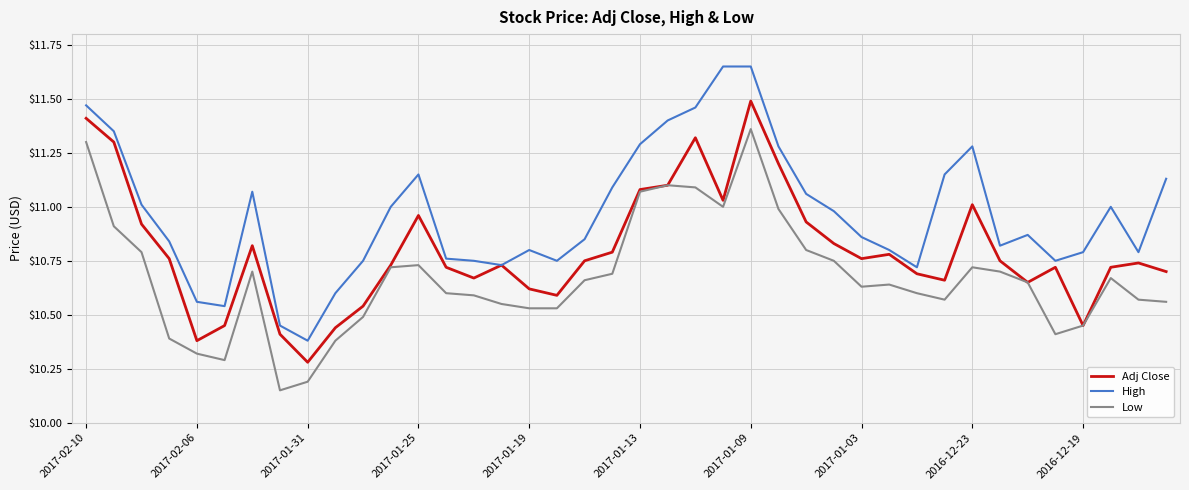

Which series has the largest total across all categories?

High